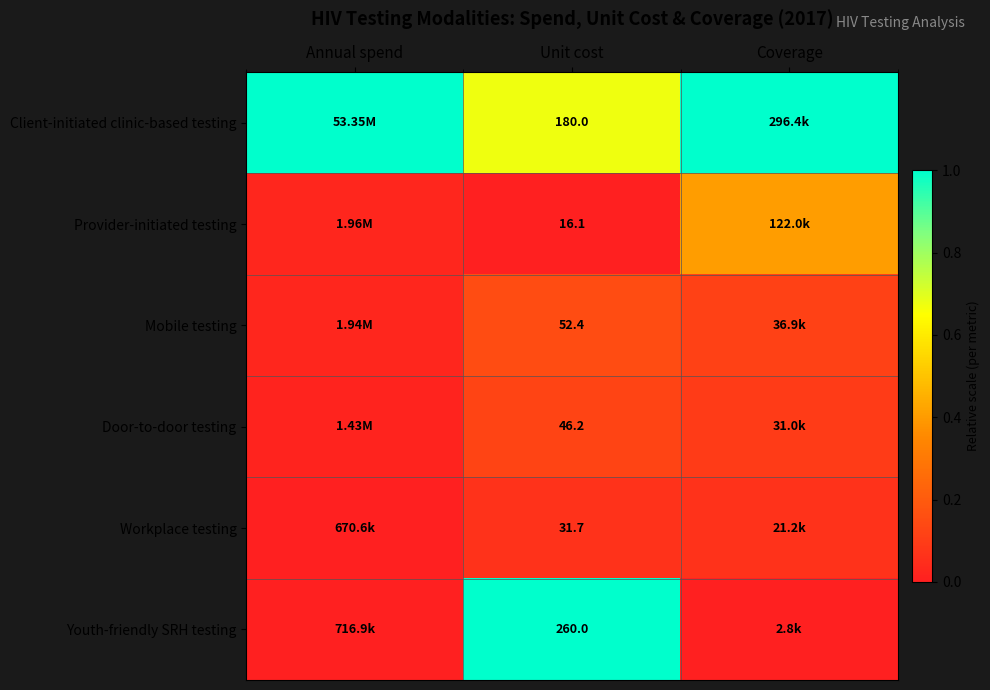

Is the value of Door-to-door testing at Unit cost greater than the value of Youth-friendly SRH testing at Unit cost?

No